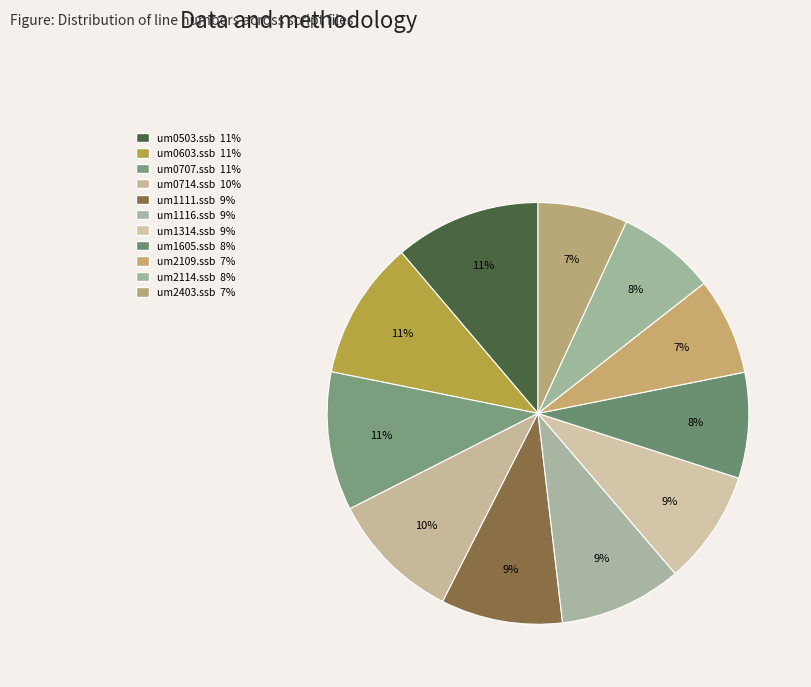

What is the largest slice in the pie chart?

um0503.ssb